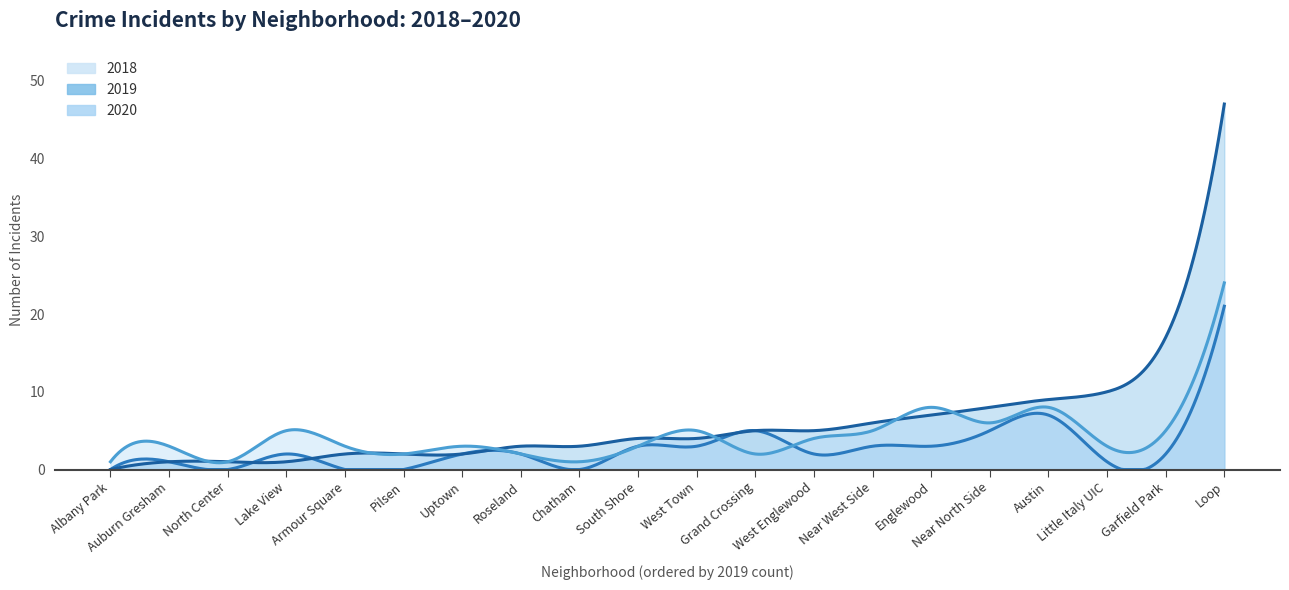

Is it true that 2018 equals 3 at 18?

False